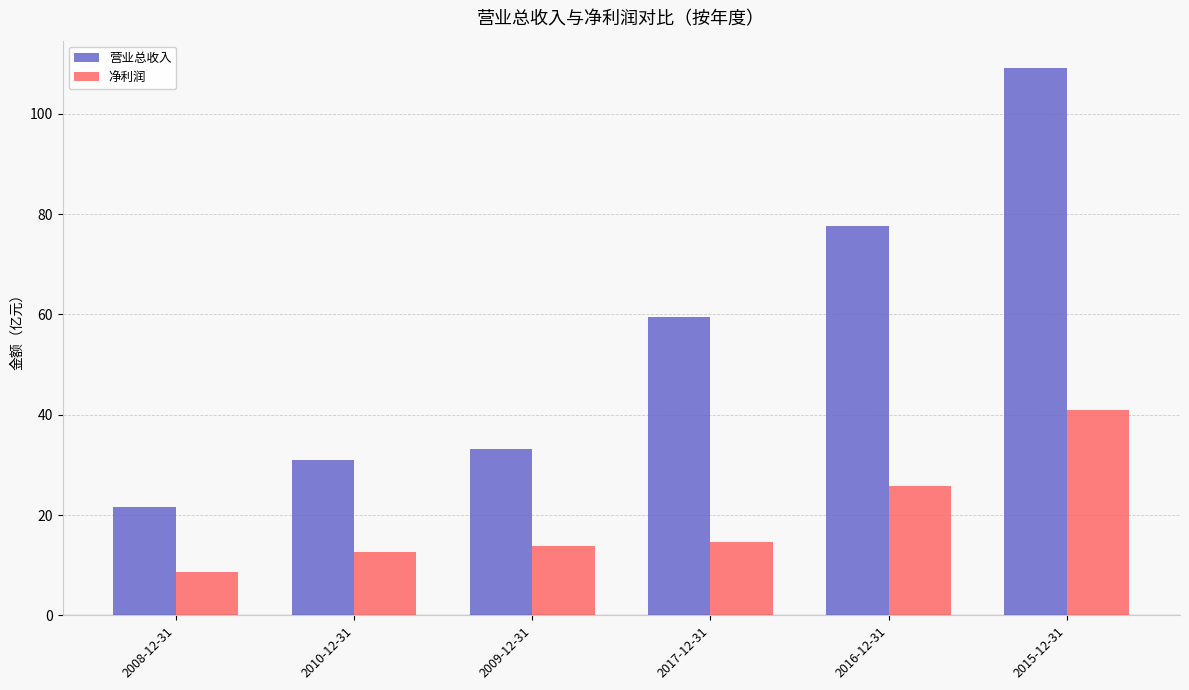

Which series has the largest total across all categories?

营业总收入